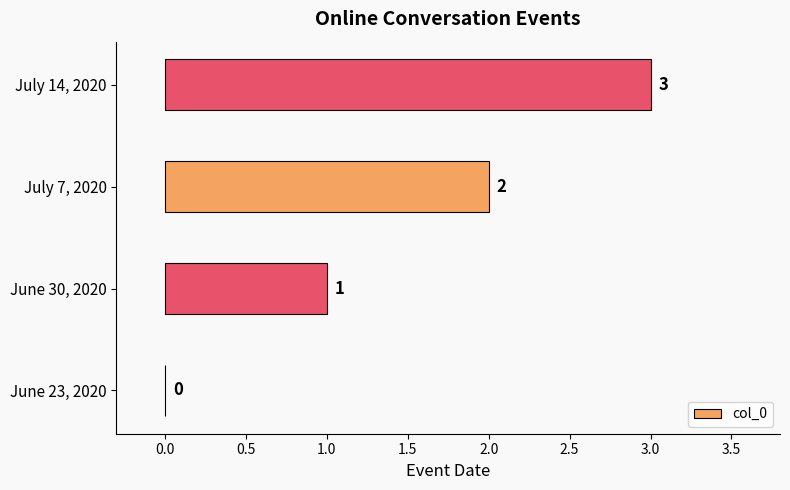

What is the sum of all values?

6